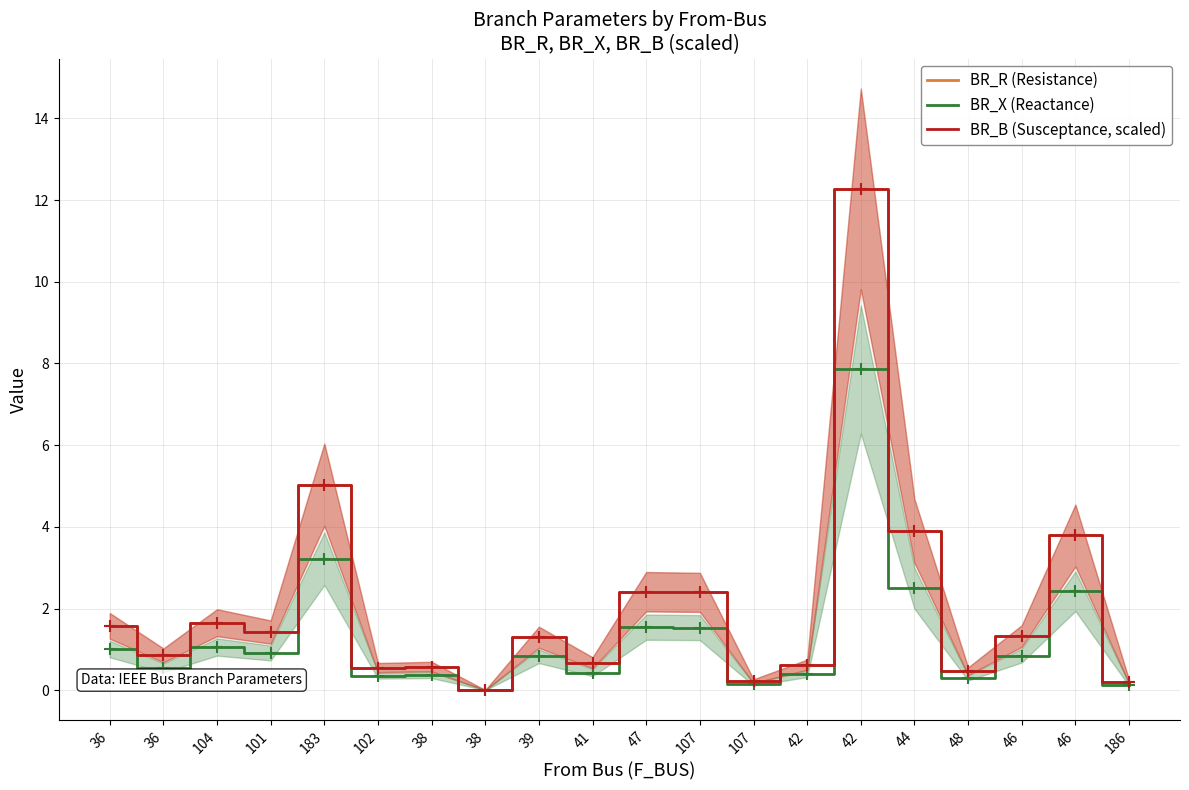

What is the total value across all series at 42?

1.7